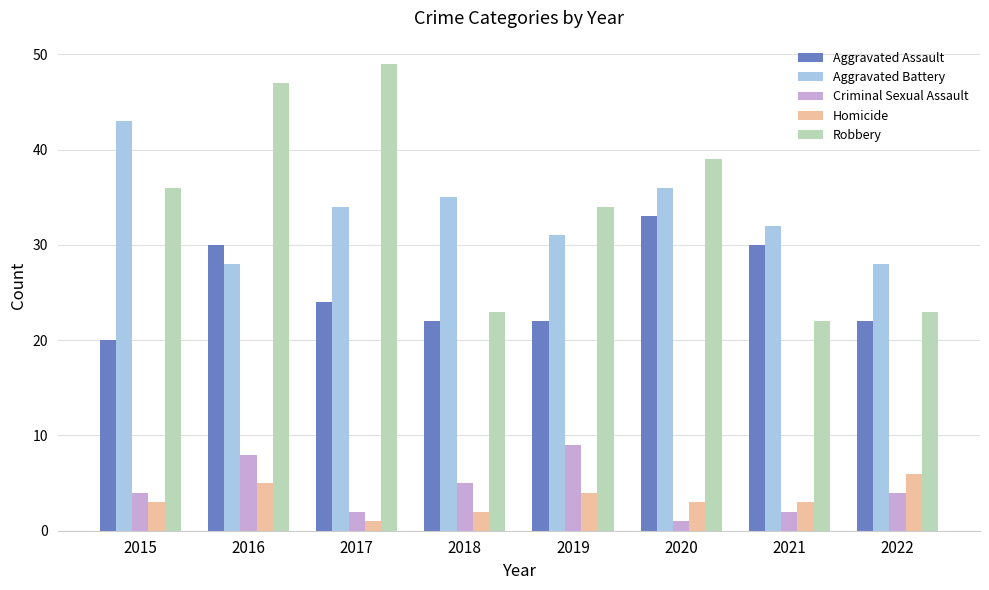

What is the difference between the maximum and second lowest values in the Robbery series?

26